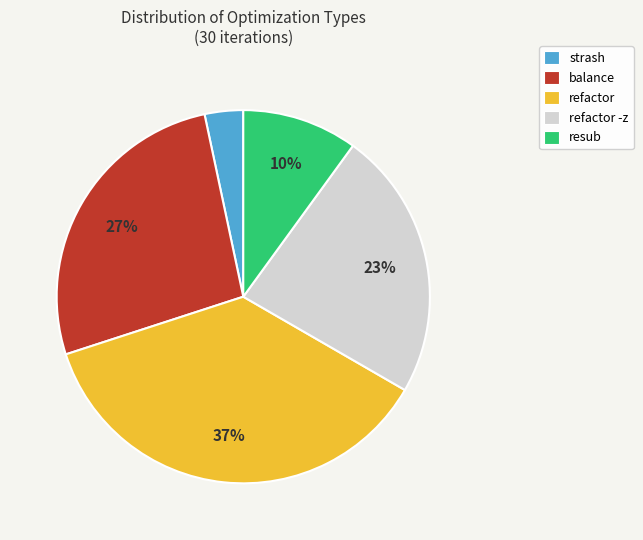

Rank the categories by value from highest to lowest.

refactor, balance, refactor -z, resub, strash